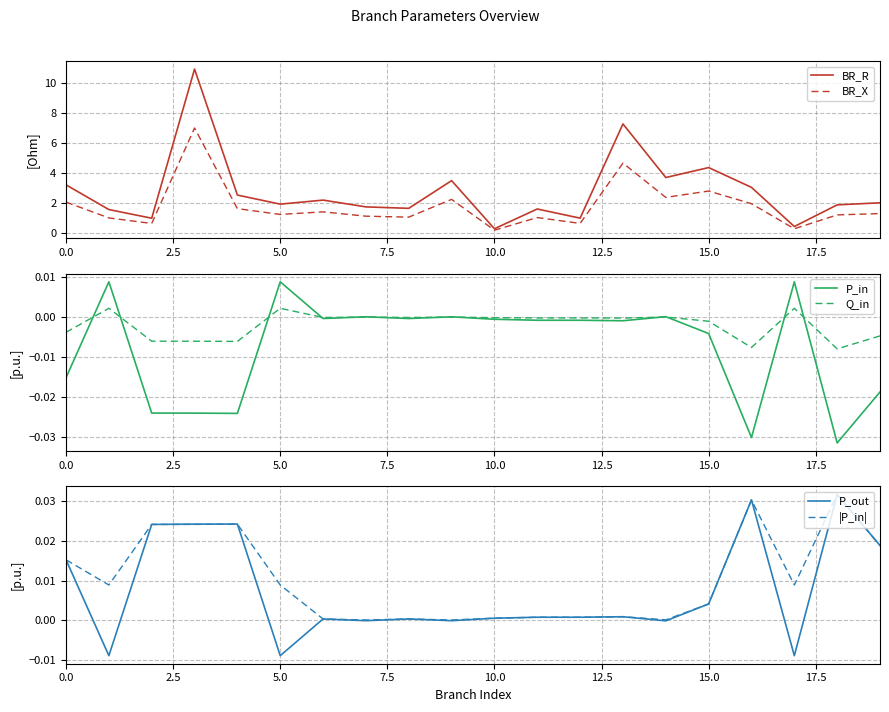

Is it true that P_in equals 0.0 at 9?

True